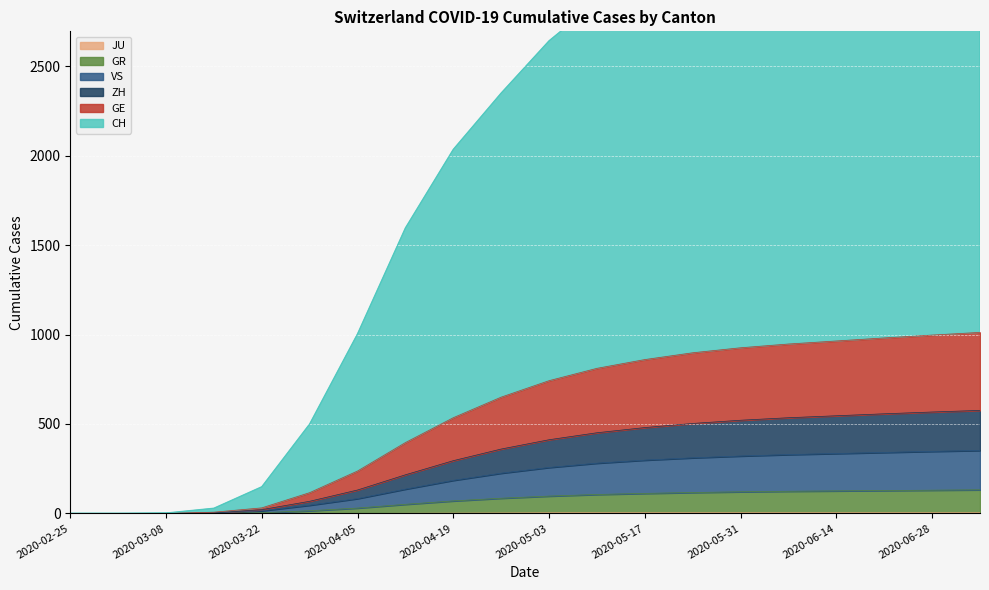

How many data points in VS are above 257?

9